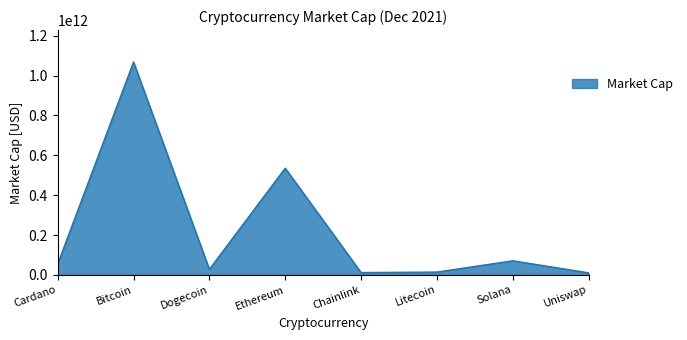

What is the sum of all values?

1791512594058